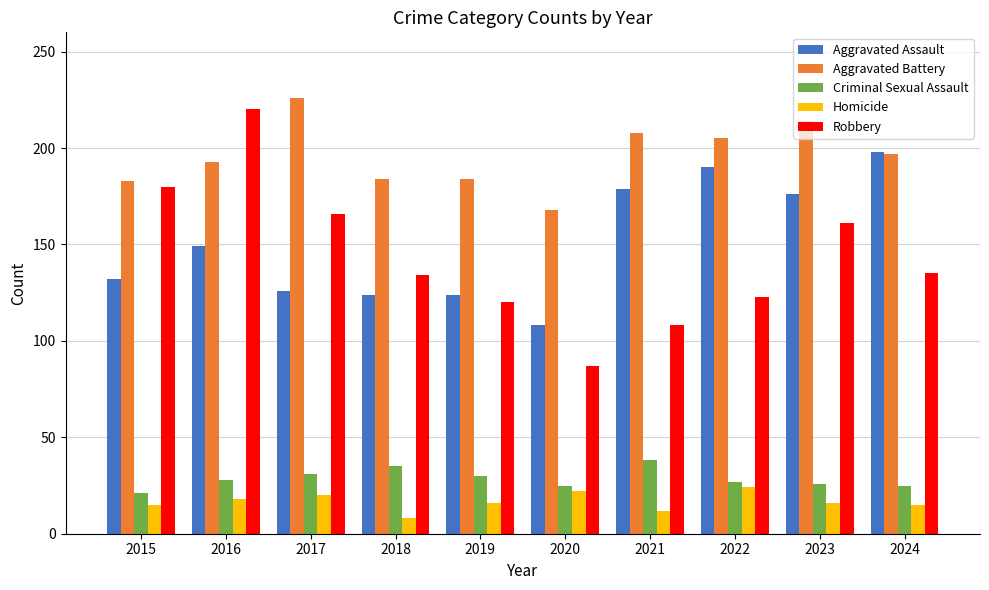

How many series are shown in this chart?

5